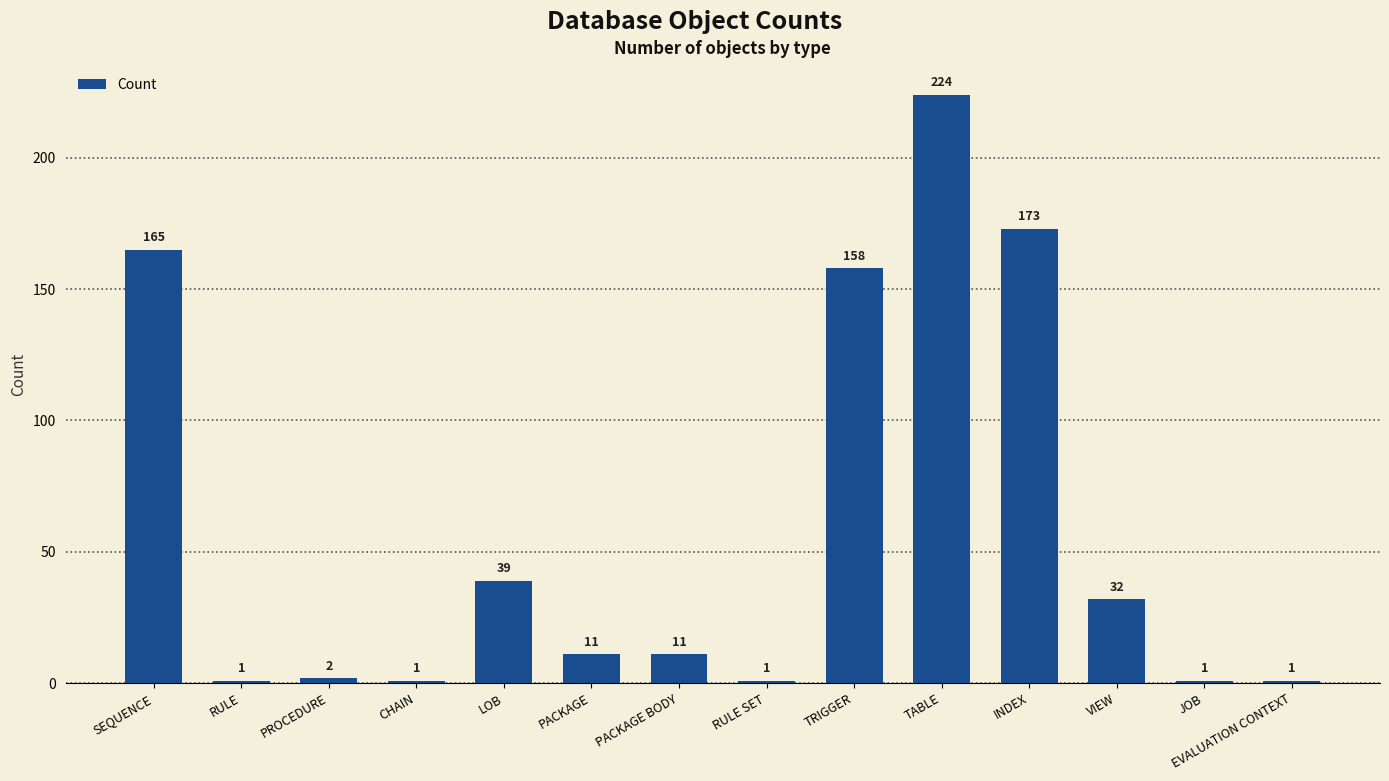

What is the change in value from PACKAGE BODY to VIEW?

+21